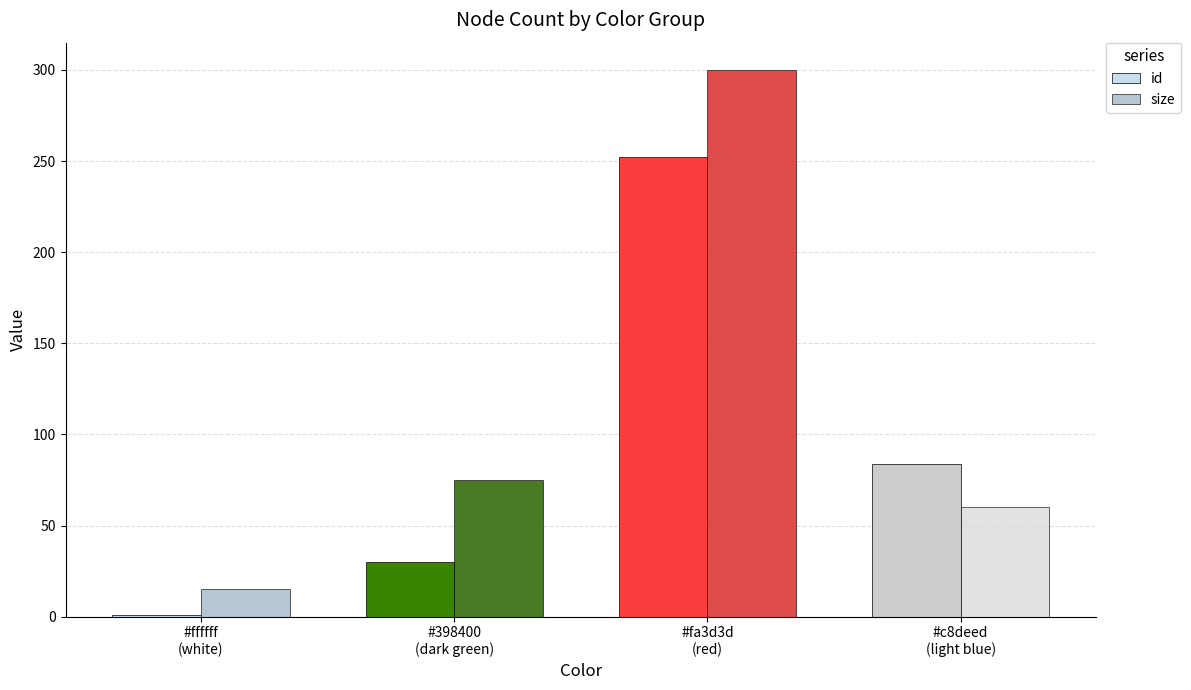

Are the bars grouped side by side (vs. stacked)?

Yes